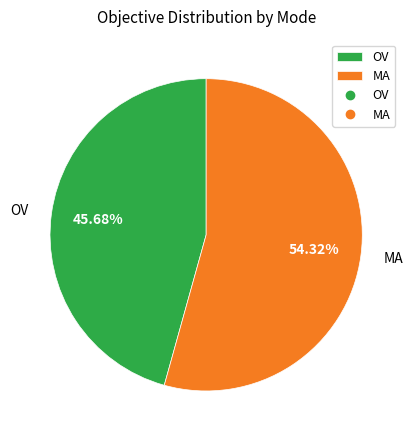

Is it true that OV is 46% of the pie?

True